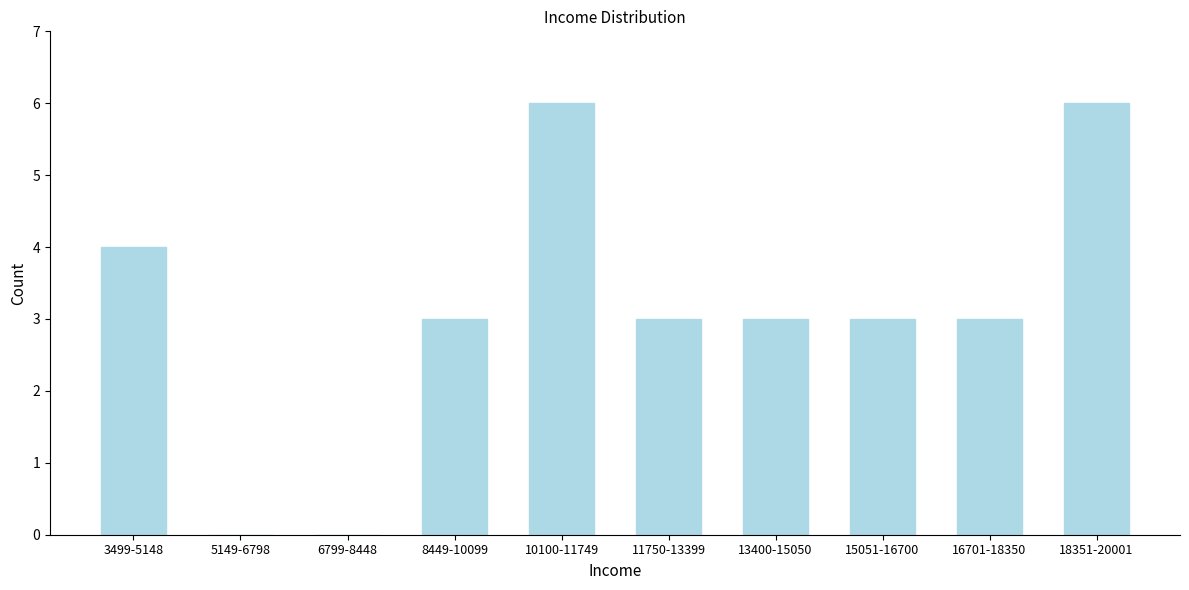

Reading left to right, what are all the values shown in this chart?

3499-5148=4	5149-6798=0	6799-8448=0	8449-10099=3	10100-11749=6	11750-13399=3	13400-15050=3	15051-16700=3	16701-18350=3	18351-20001=6